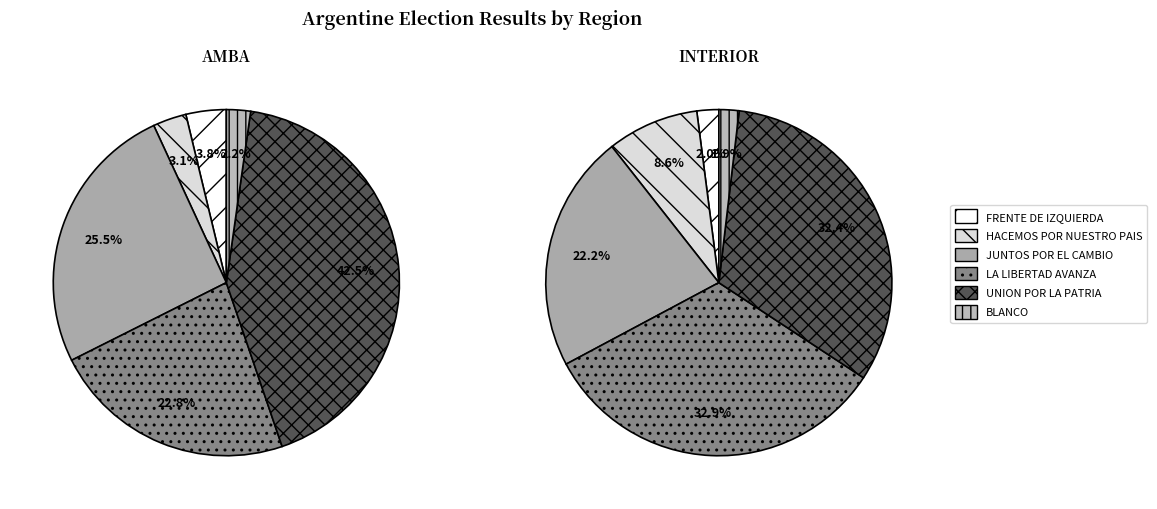

Between BLANCO and HACEMOS POR NUESTRO PAIS, which is larger?

HACEMOS POR NUESTRO PAIS